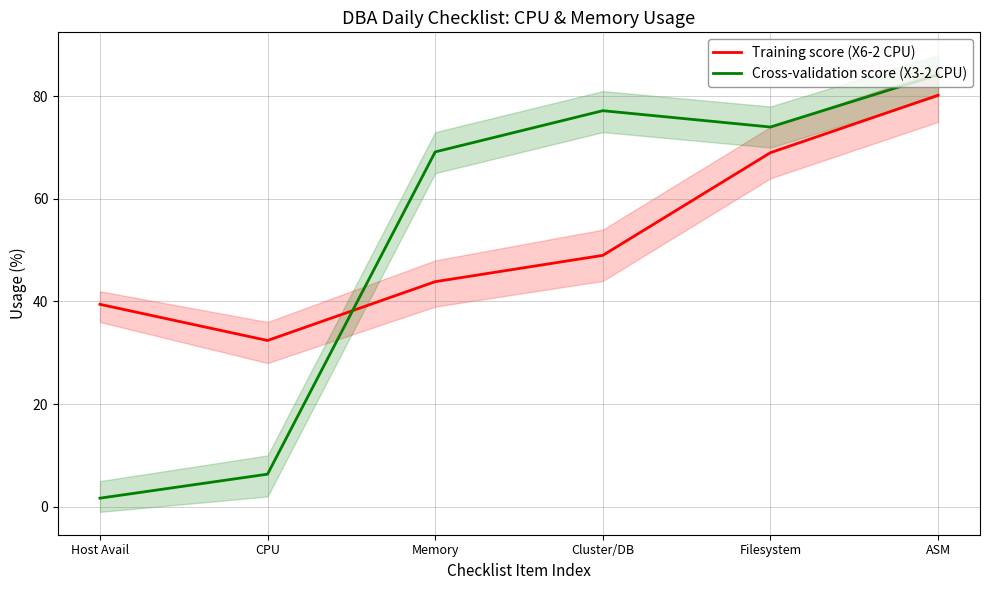

What is the sum of the Training score (X6-2 CPU) values at ASM and Host Avail?

119.6